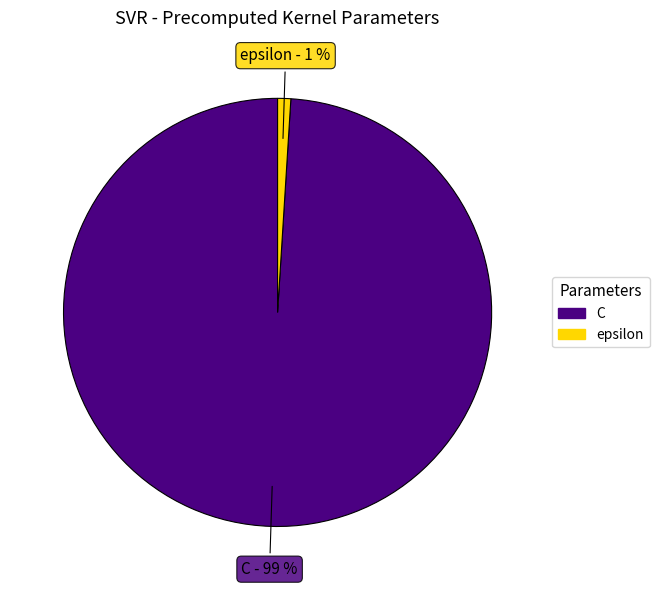

Rank the categories by value from lowest to highest.

epsilon, C